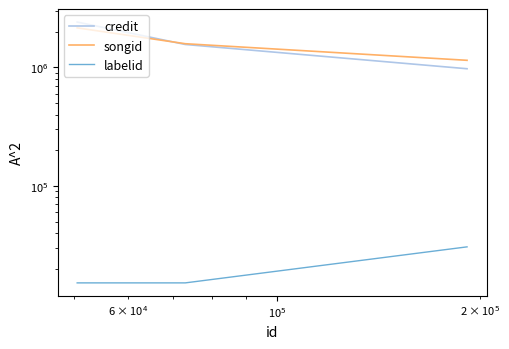

Is it true that songid equals 3521020 at $\mathdefault{10^{5}}$?

False